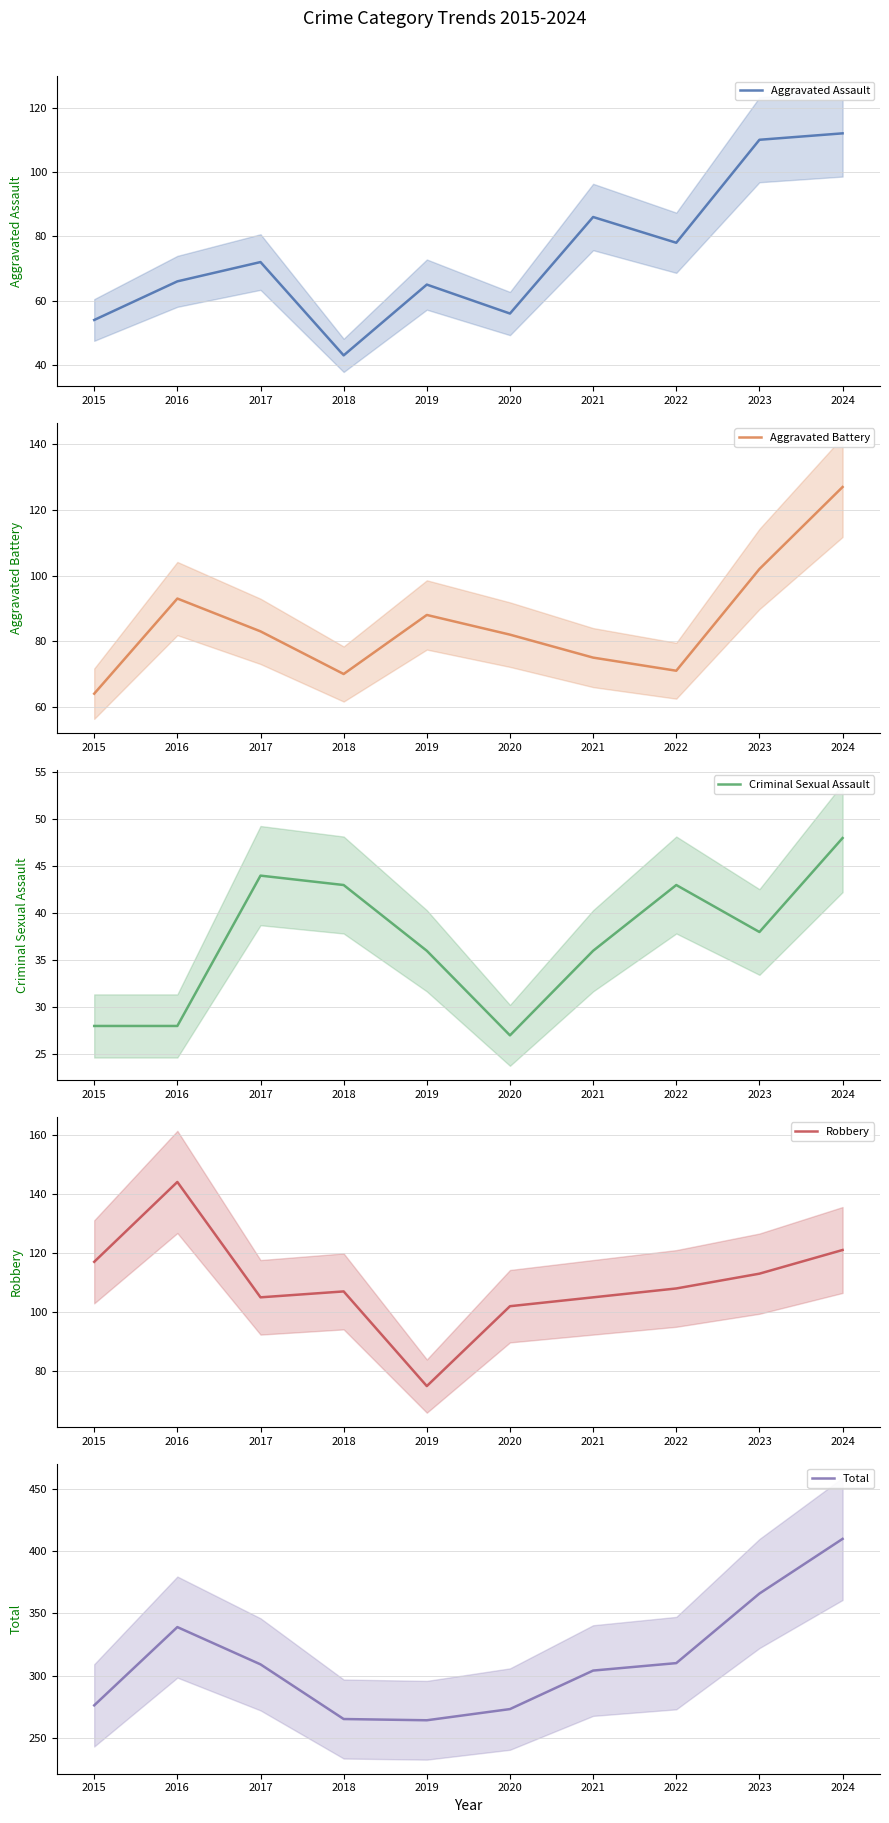

How many data points does each series have?

10